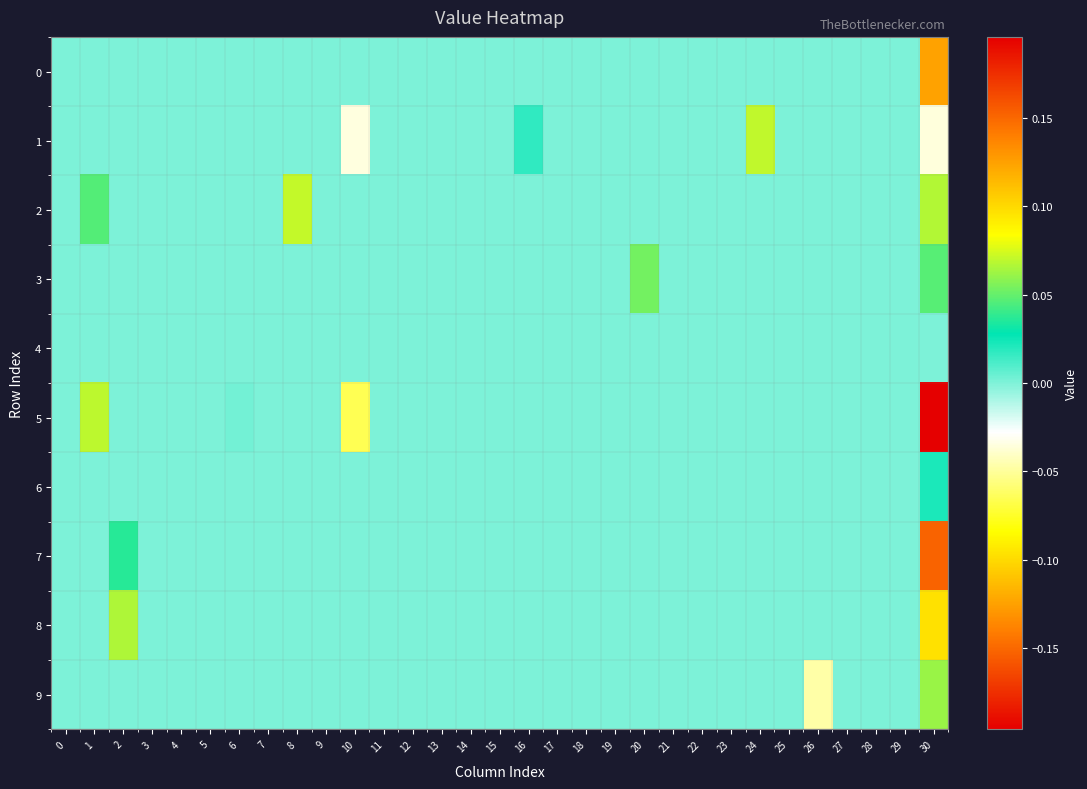

At which category does the chart reach its minimum across all series?

30